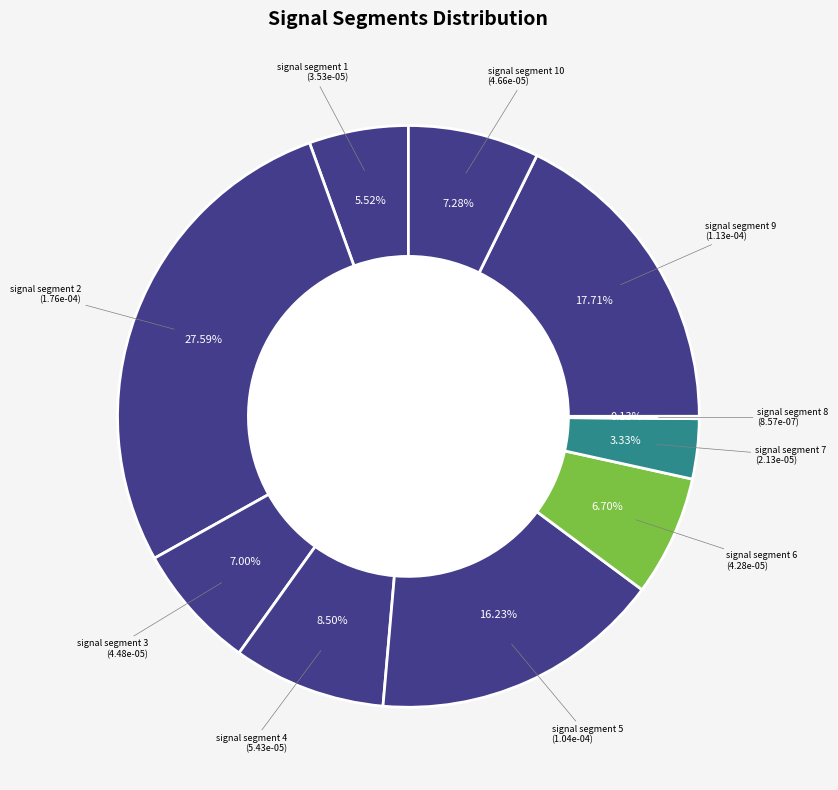

Is there a majority slice in this chart?

No